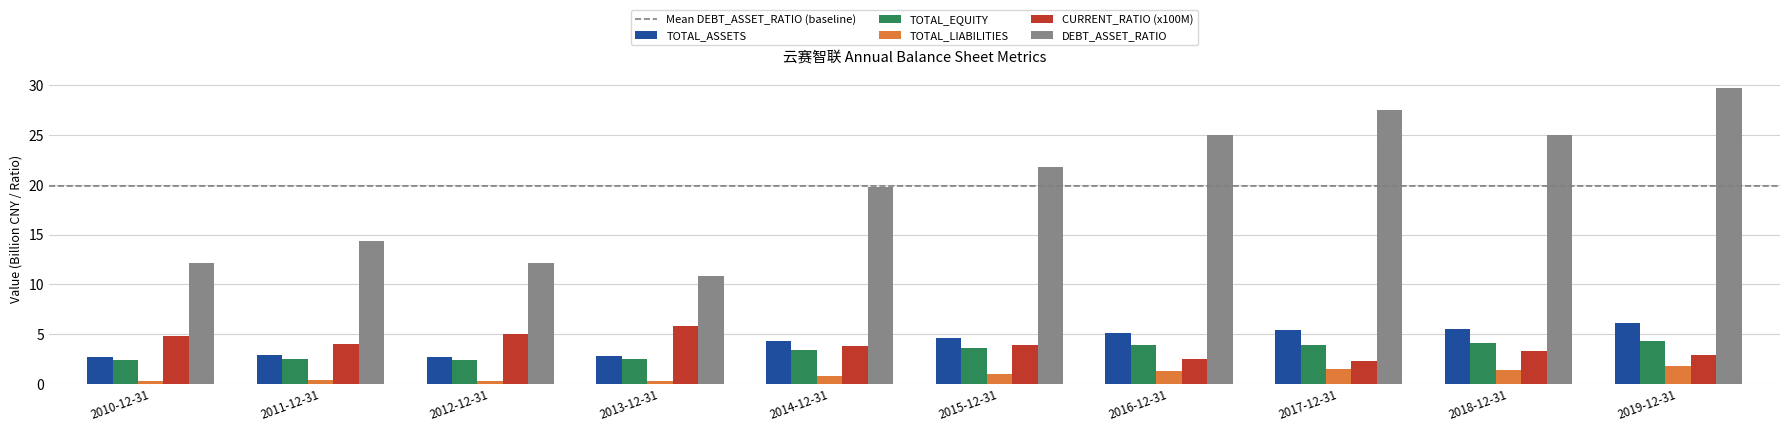

What is the difference between the highest and lowest values at 2011-12-31?

13.9